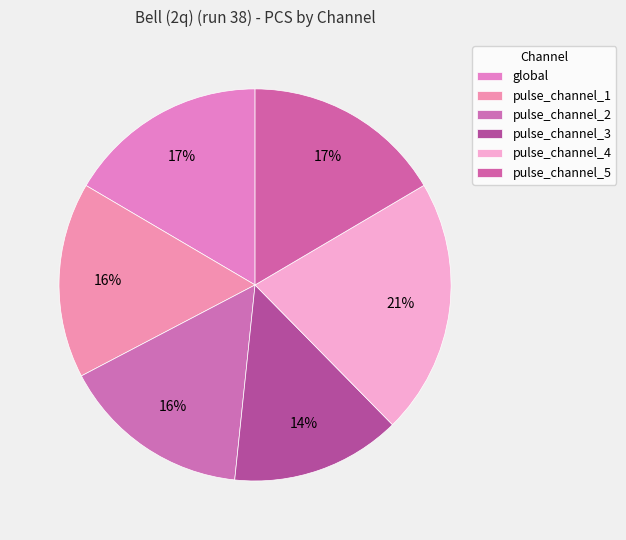

How many slices are in this pie chart?

6